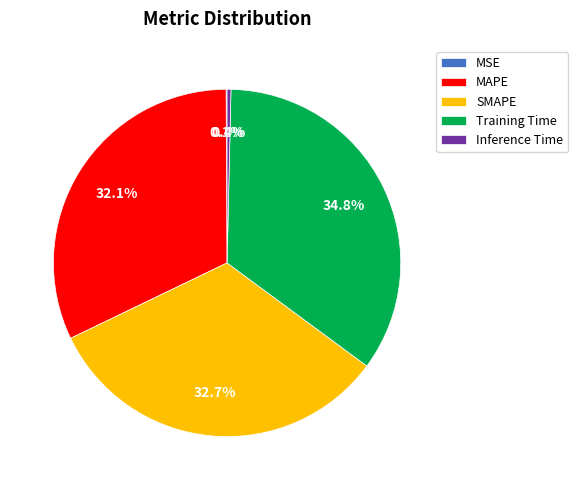

Is it true that MAPE is 32% of the pie?

True